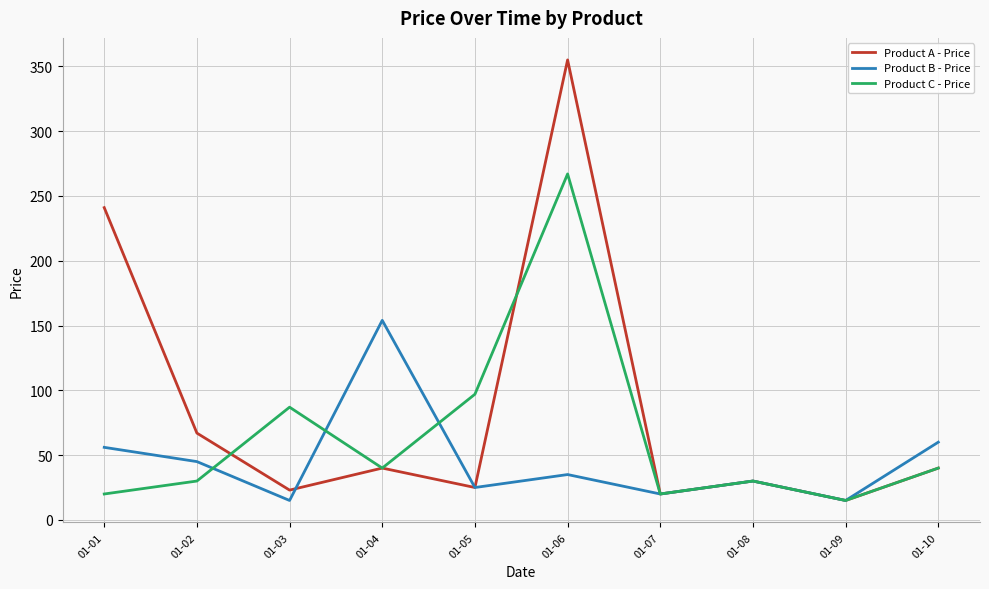

Reading left to right, list all the values displayed in this chart.

Product A - Price: 241	67	23	40	25	355	20	30	15	40
Product B - Price: 56	45	15	154	25	35	20	30	15	60
Product C - Price: 20	30	87	40	97	267	20	30	15	40